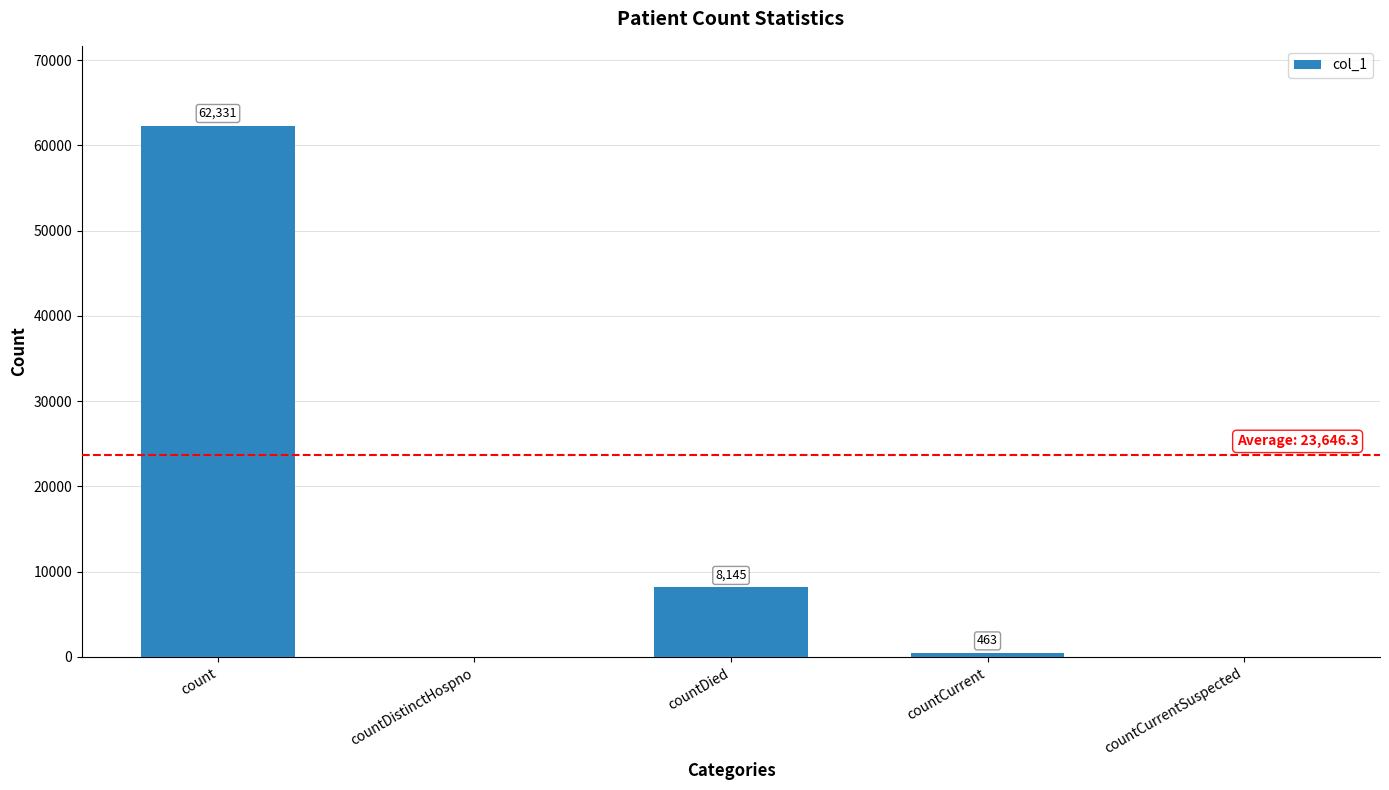

Does the chart contain stacked bars?

No